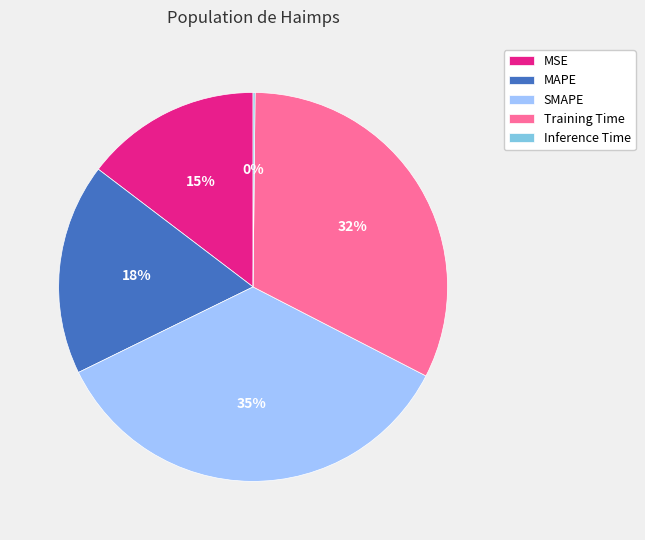

Does any single category account for the majority?

No